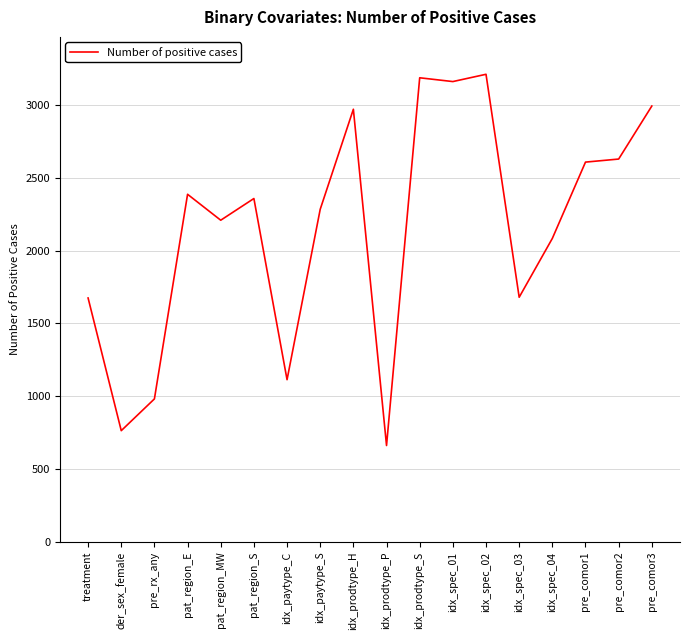

What is the average value?

2163